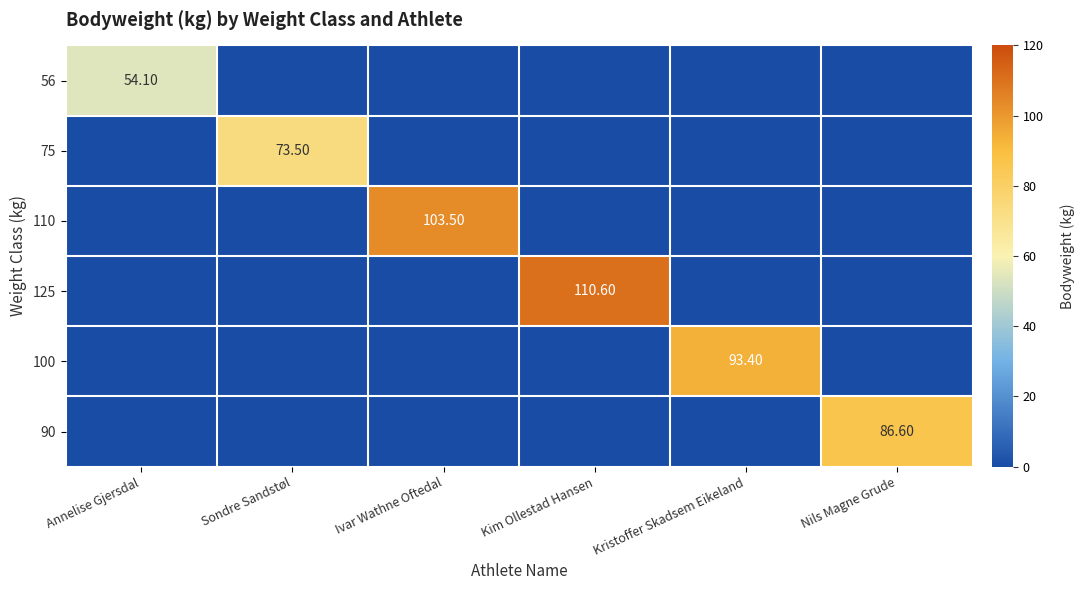

Is the value of 125 at Ivar Wathne Oftedal greater than the value of 56 at Annelise Gjersdal?

No